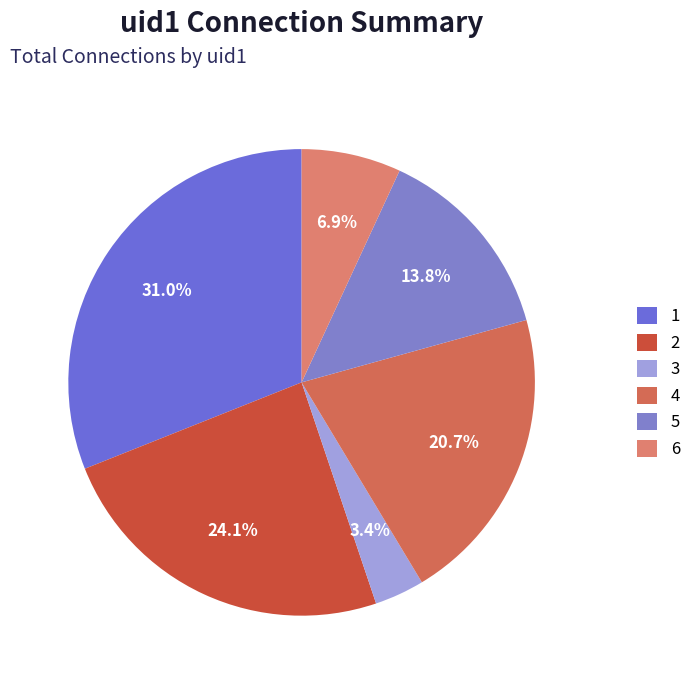

Is 2 the majority of the pie?

No